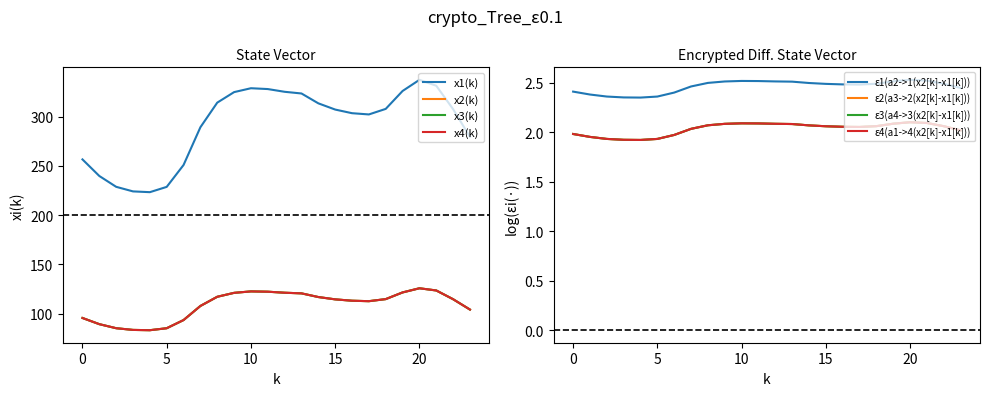

Read the x3(k) value at 3.

83.7